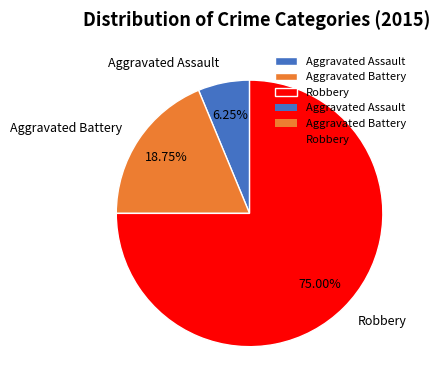

Which category has the biggest portion of the pie?

Robbery